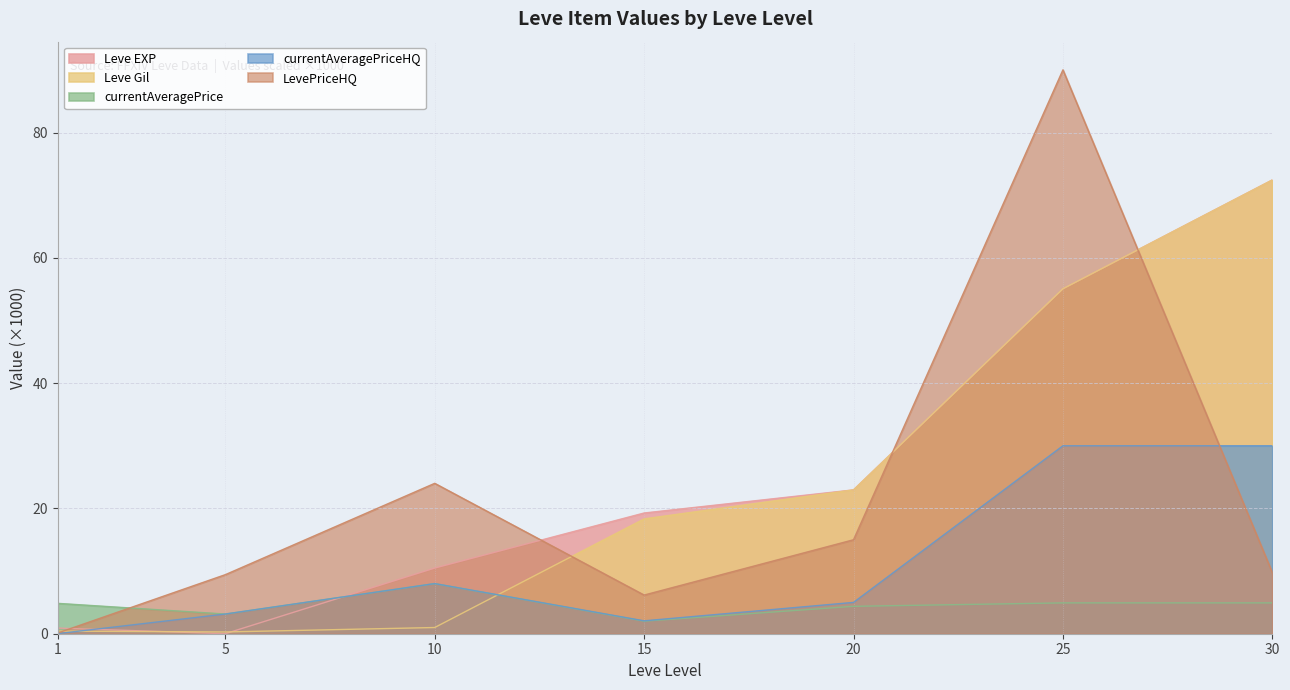

Between 20 and 30, which series saw the biggest shift?

Leve EXP